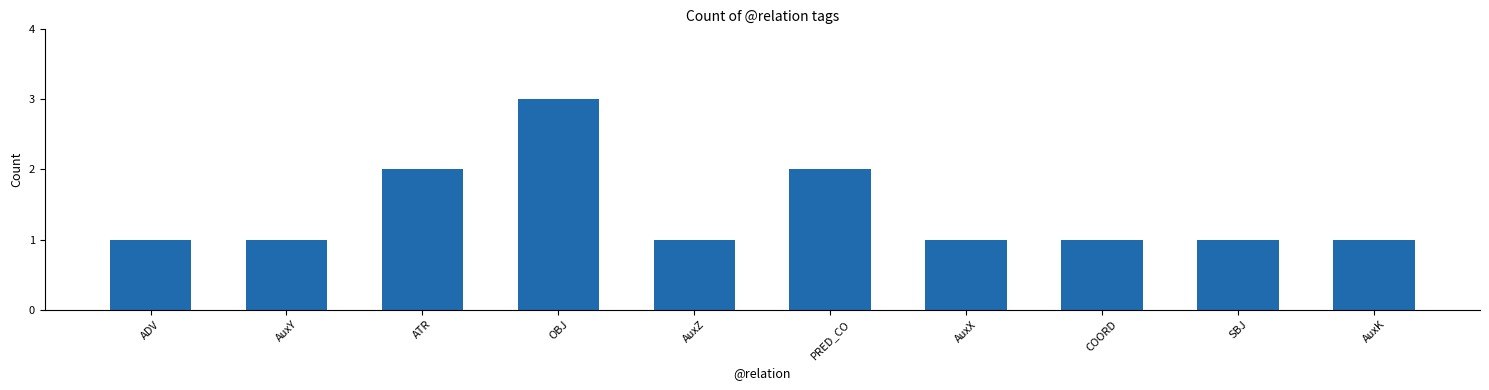

What is the value of the 8th bar from the left?

1